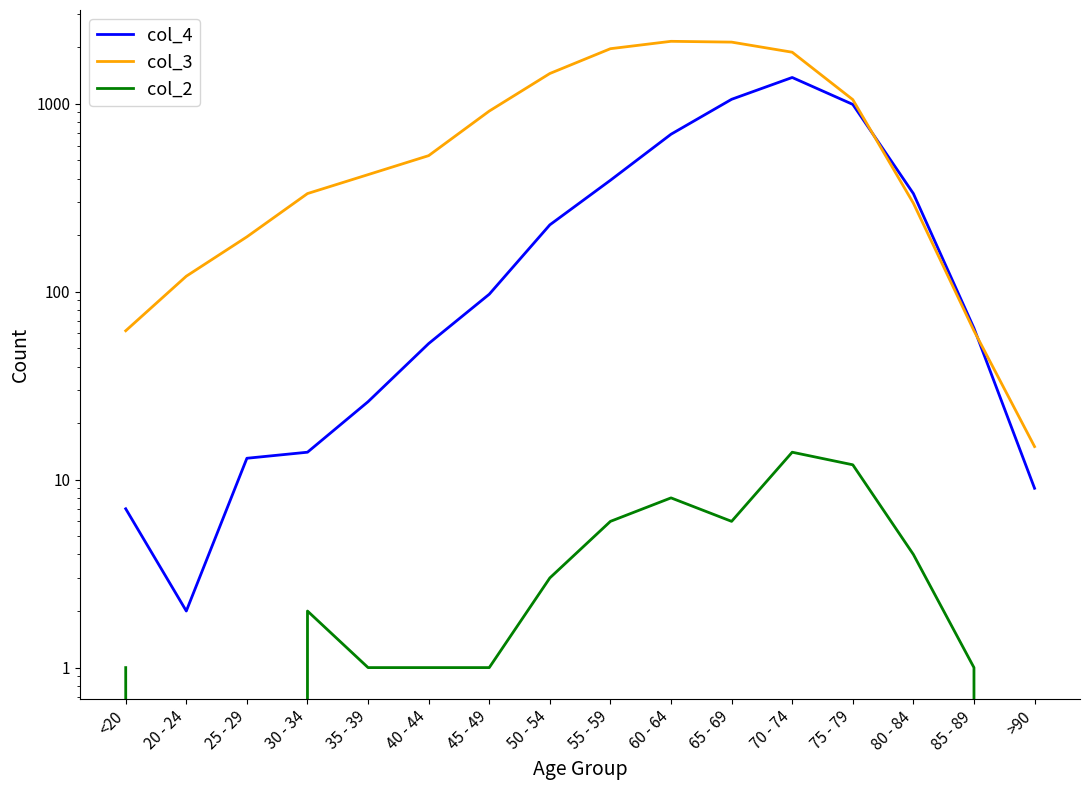

True or false: col_2 and col_4 cross at least once.

False